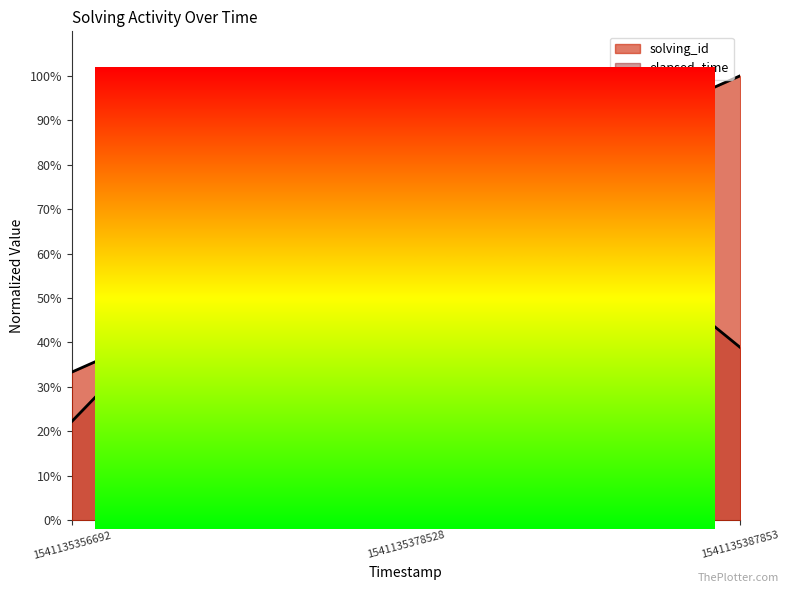

Which series has the largest range (max minus min)?

elapsed_time